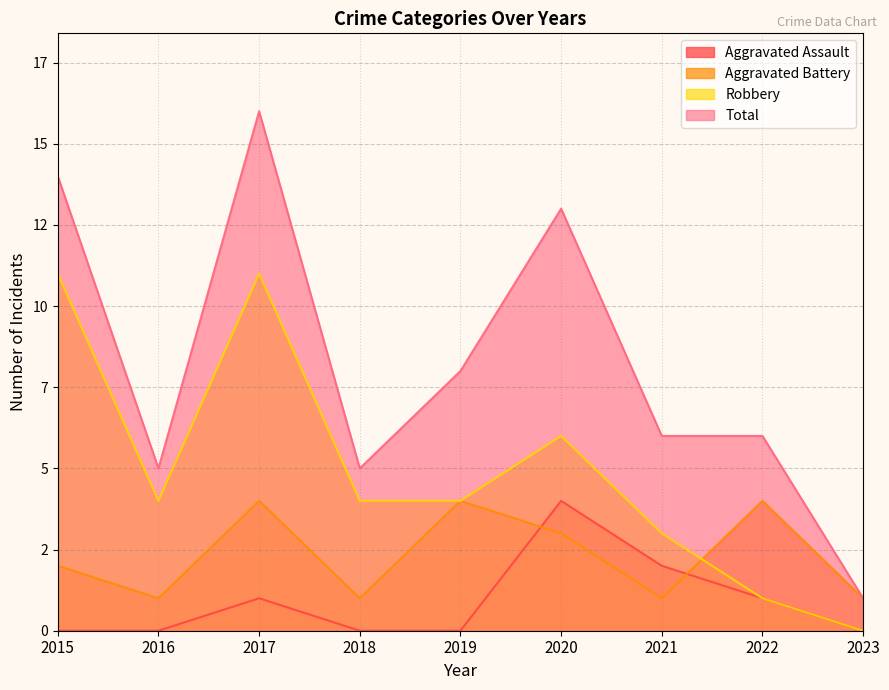

True or false: Robbery has a value of 4 at 2018.

True